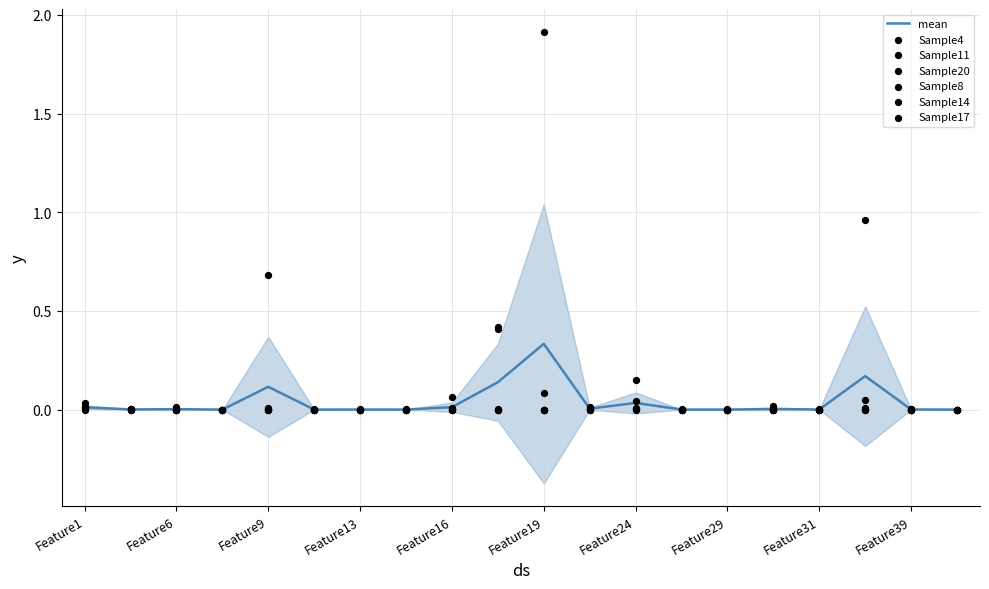

Which series contains the highest Y value?

Sample17